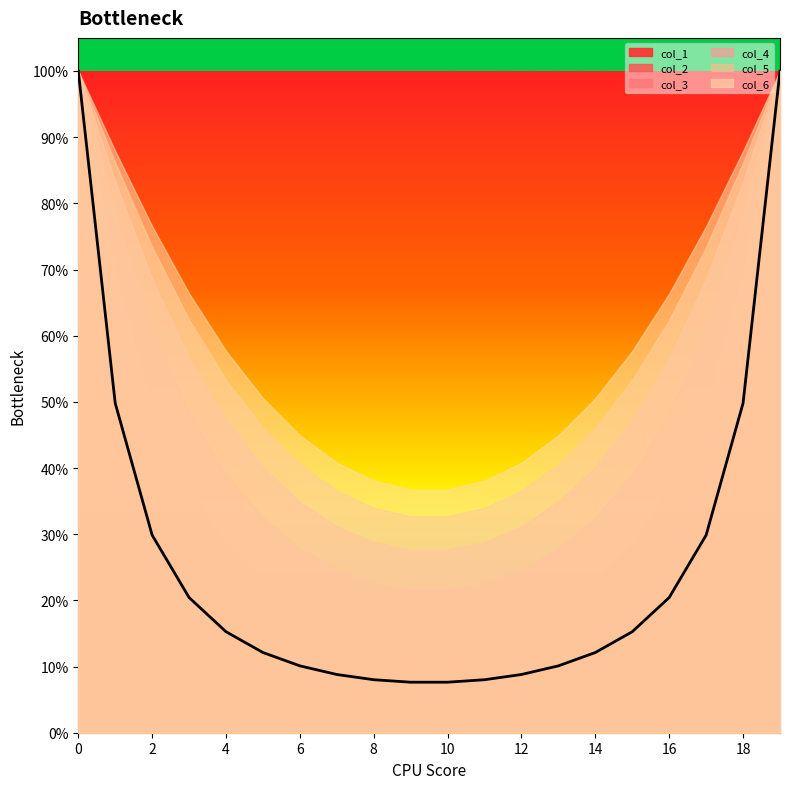

Does the chart display data point markers on the line(s)?

No